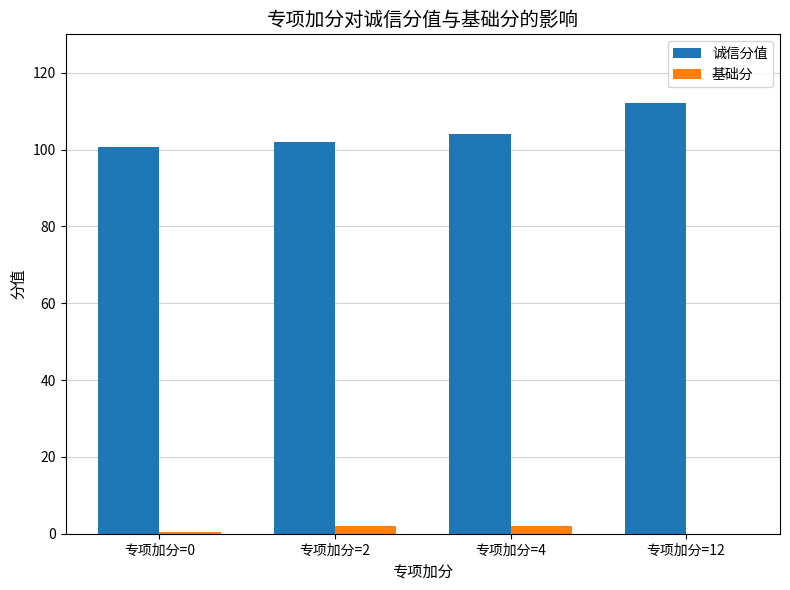

The 诚信分值 series shows 104.0 at 专项加分=4. True or false?

True